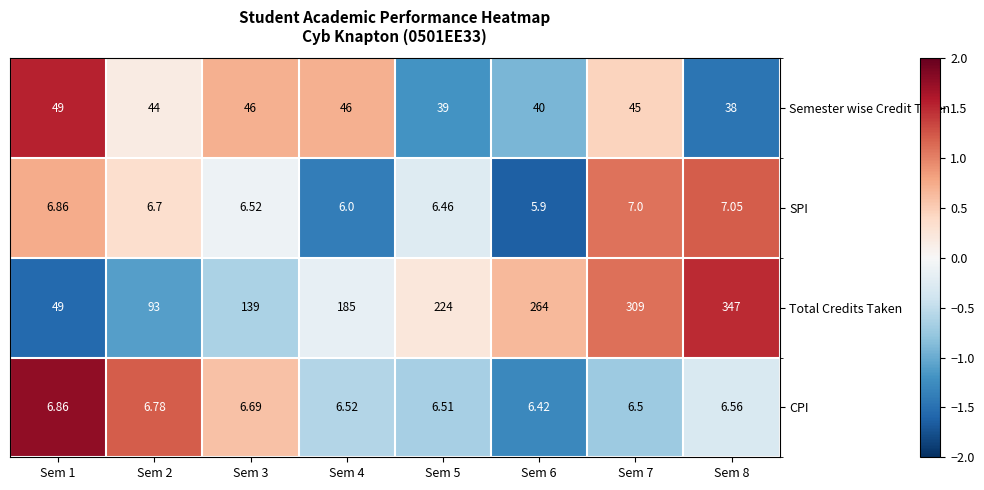

Which series changed the most between Sem 1 and Sem 7?

Total Credits Taken